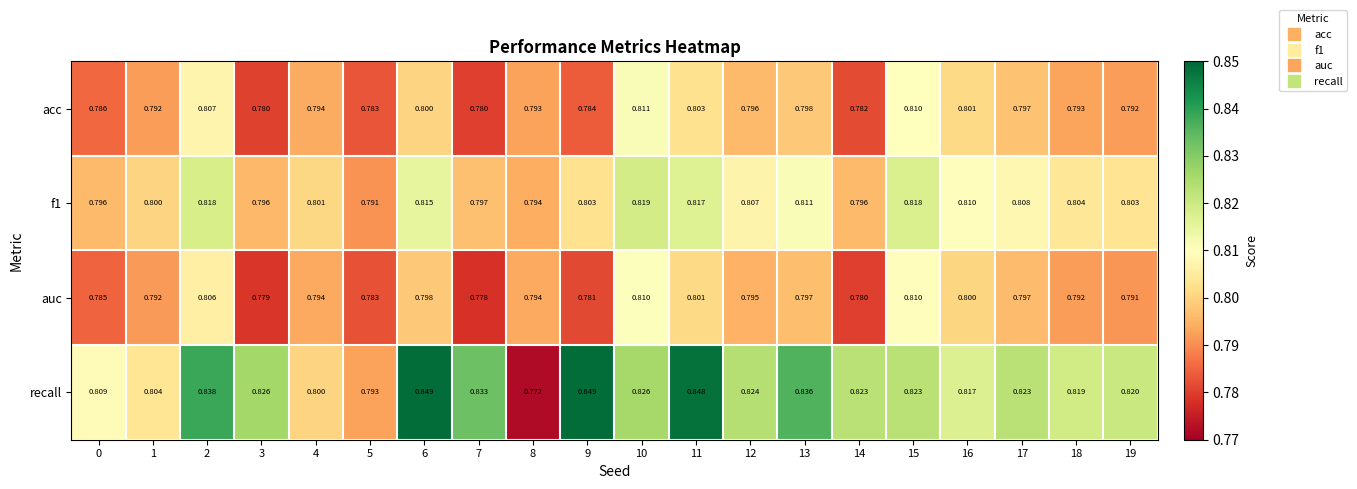

Which series has the widest spread of values?

recall